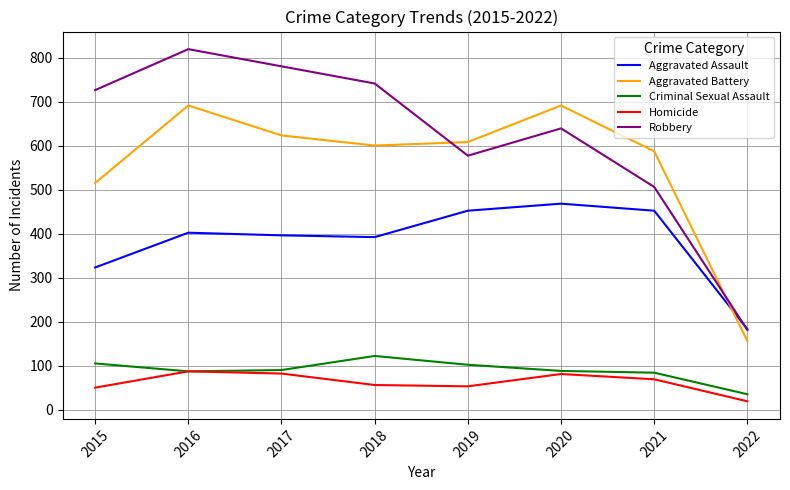

What is the difference between the second highest and second lowest values in the Homicide series?

32